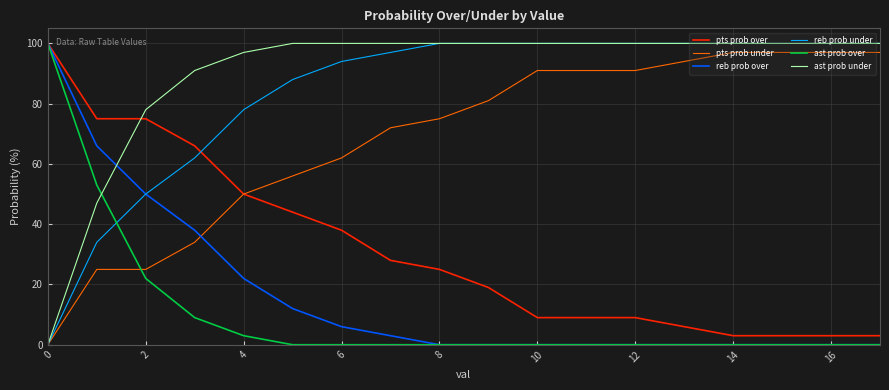

Which series has the largest total across all categories?

ast prob under